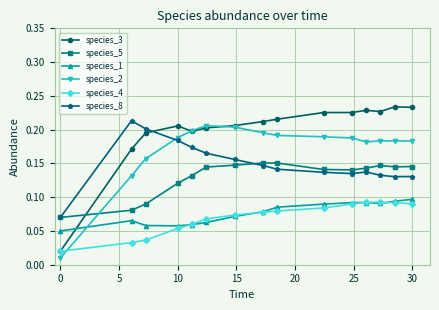

At how many categories does at least one series exceed 0?

15